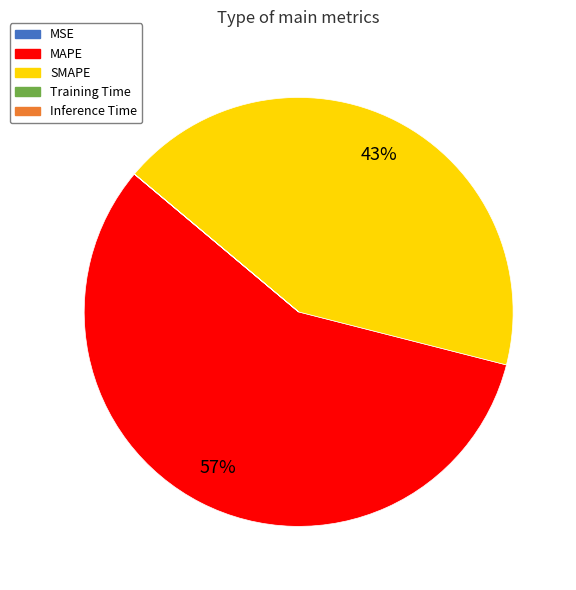

To the nearest percent, what is the average slice percentage?

20%